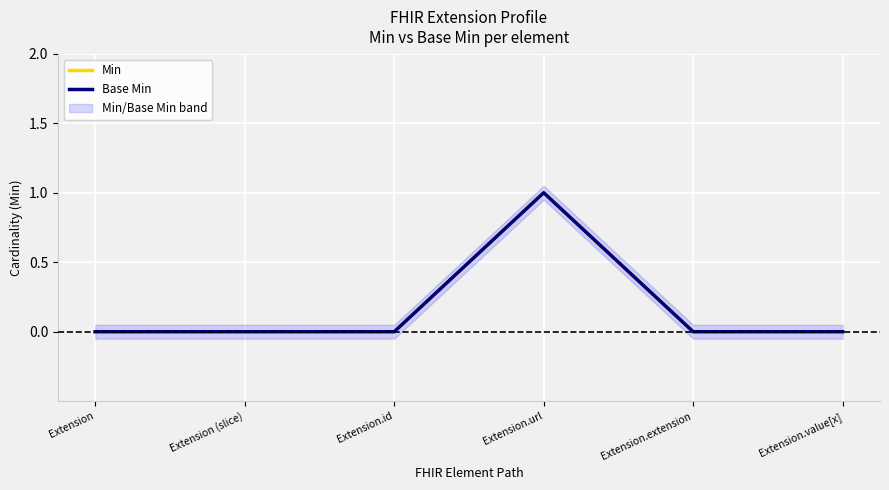

At which category does Base Min reach its first local peak?

Extension.url